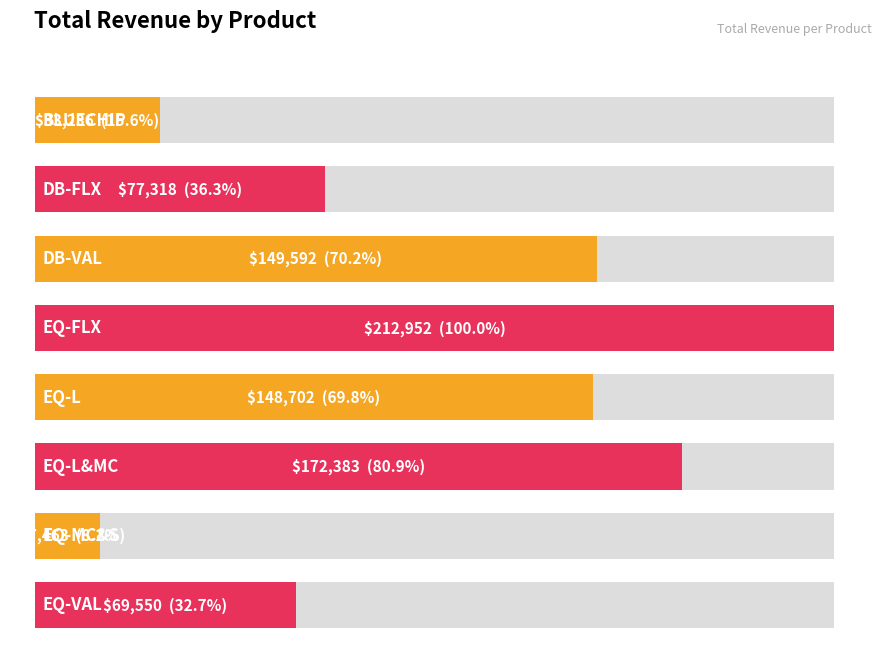

Reading left to right, extract all data points from this chart.

BLUECHIP=33236.3	DB-FLX=77318.2	DB-VAL=149591.8	EQ-FLX=212952.3	EQ-L=148702.4	EQ-L&MC=172382.9	EQ-MC&S=17463.2	EQ-VAL=69550.1